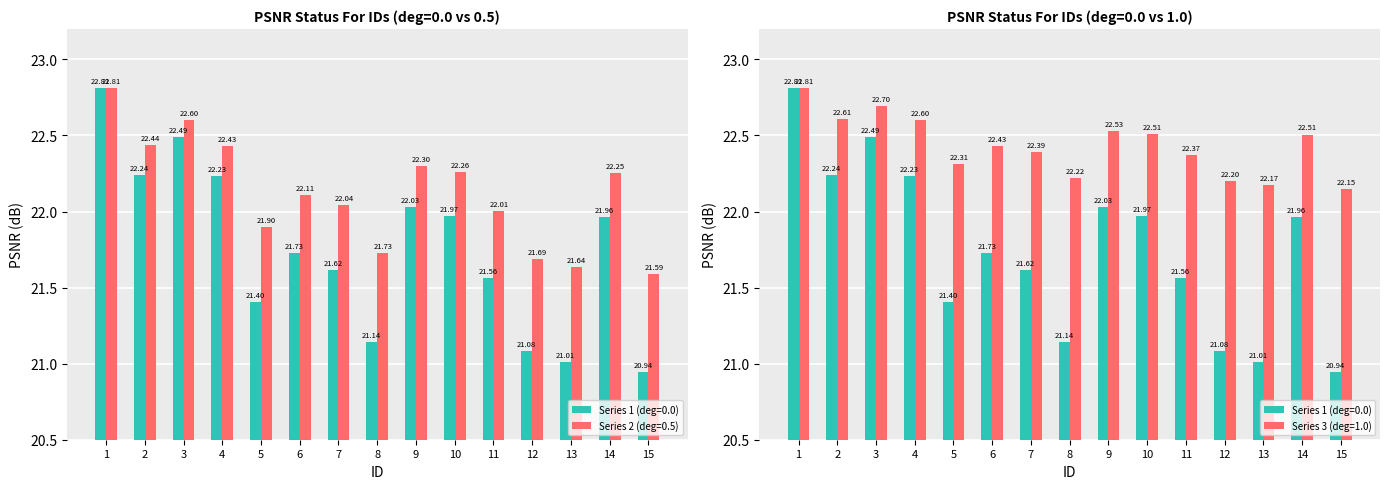

What is the value of the Series 1 (deg=0.0) bar at the 8th from the left?

21.1